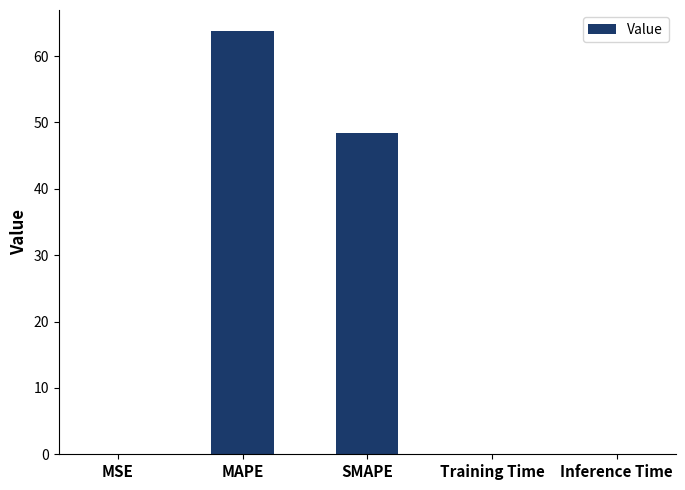

At which label is the value closest to 31?

SMAPE